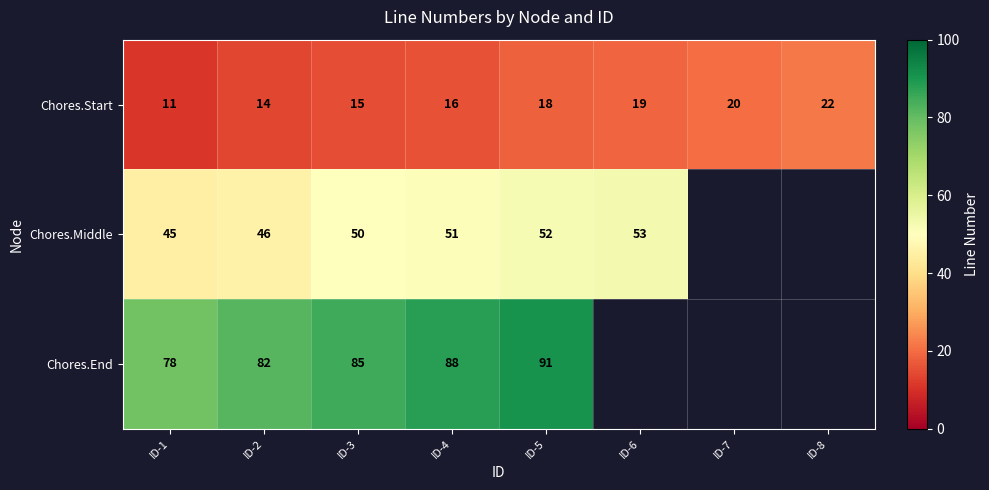

What is the spread (max minus min) of values at ID-1?

67